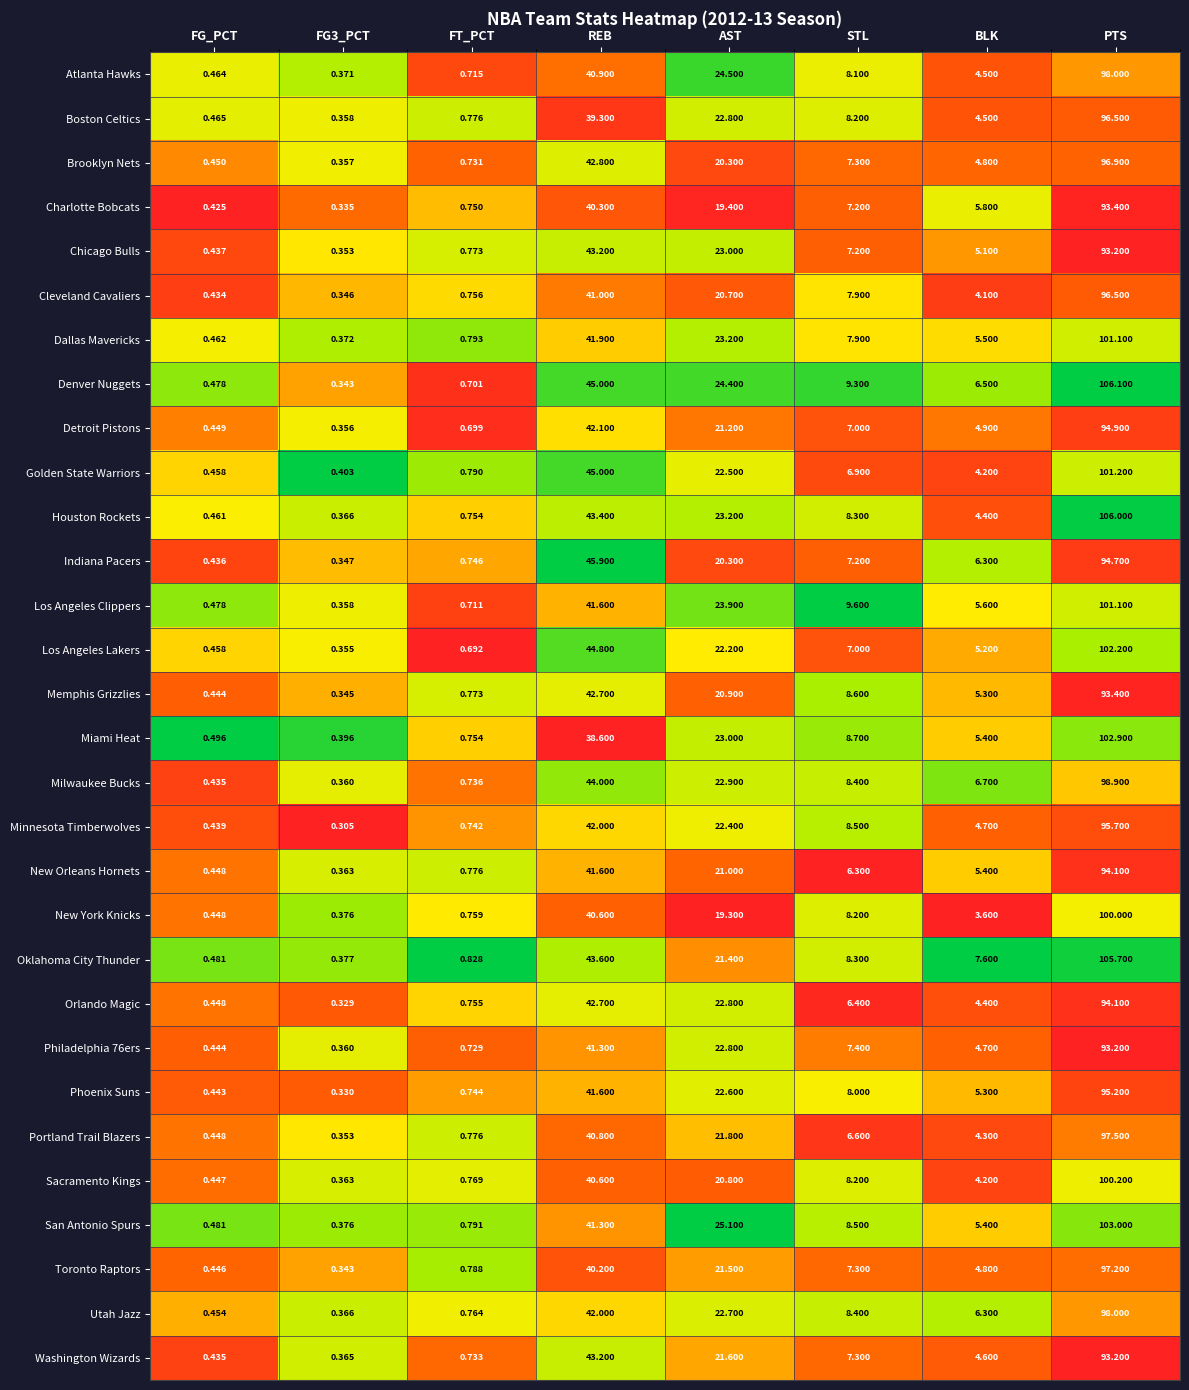

Which series has the largest total across all categories?

Denver Nuggets